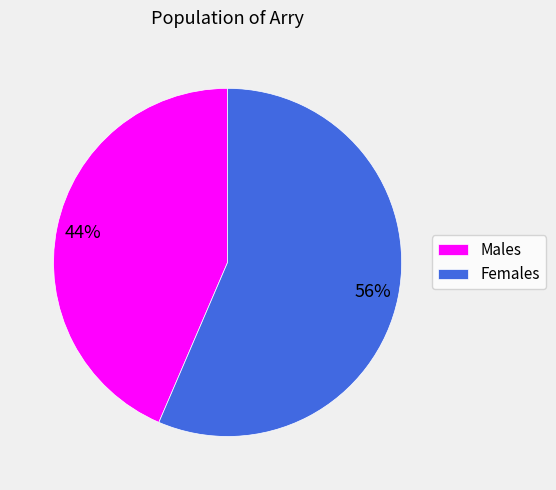

Combined, do Males and Females account for over 50%?

Yes